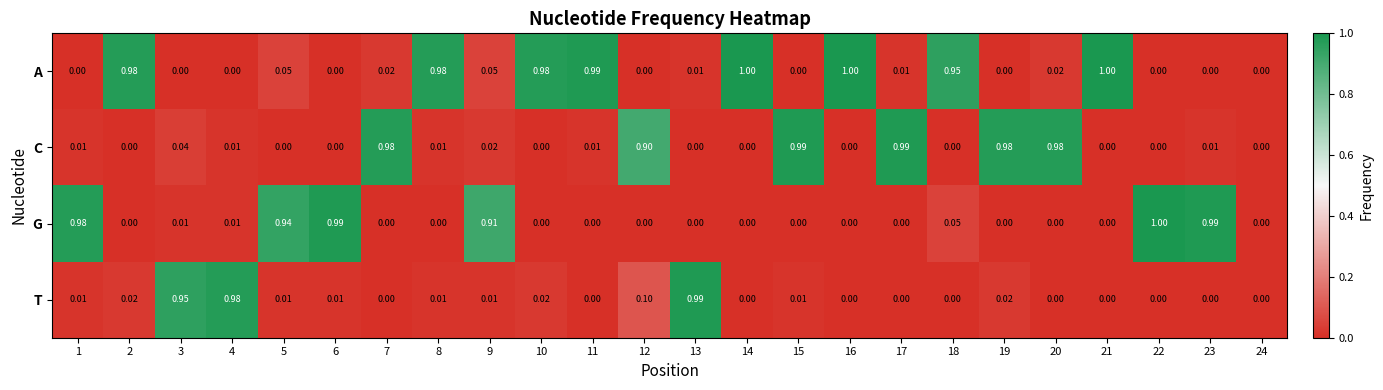

Is the value of T at 12 greater than the value of A at 11?

No